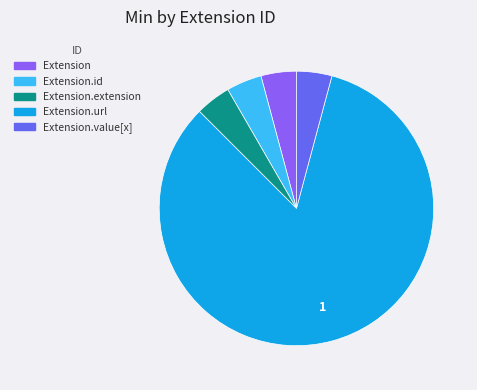

How many segments does this pie chart have?

5